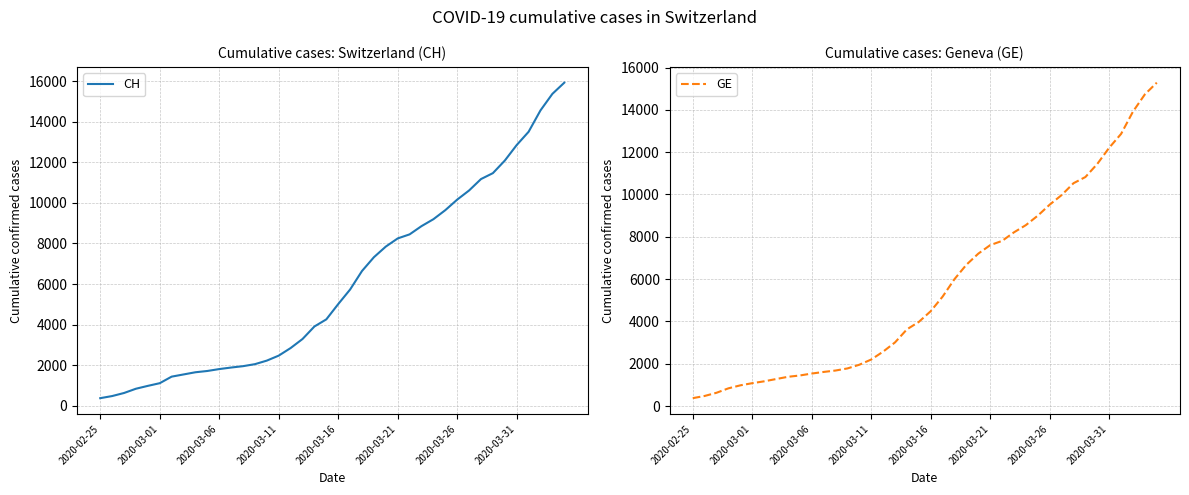

What is the highest value of the CH series?

15926